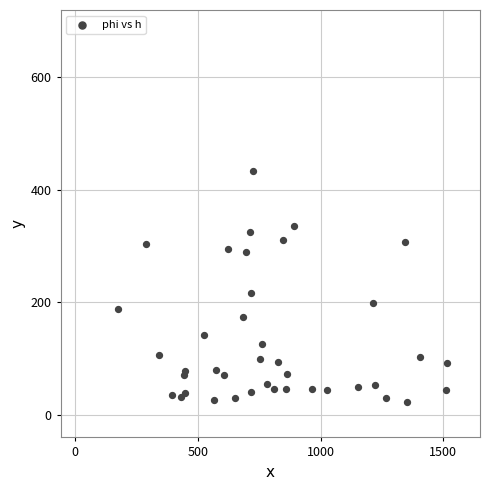

What Y value in the scatter plot is closest to 228?

217.3